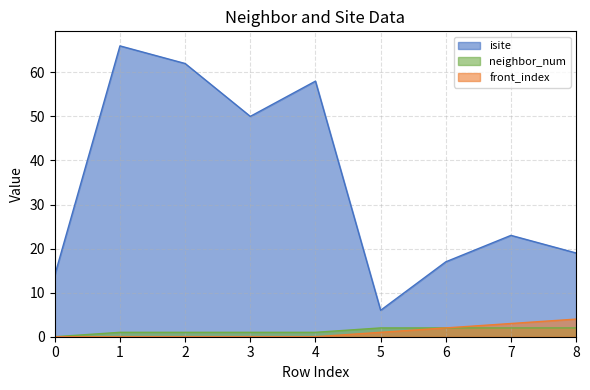

True or false: neighbor_num and isite intersect in this chart.

False